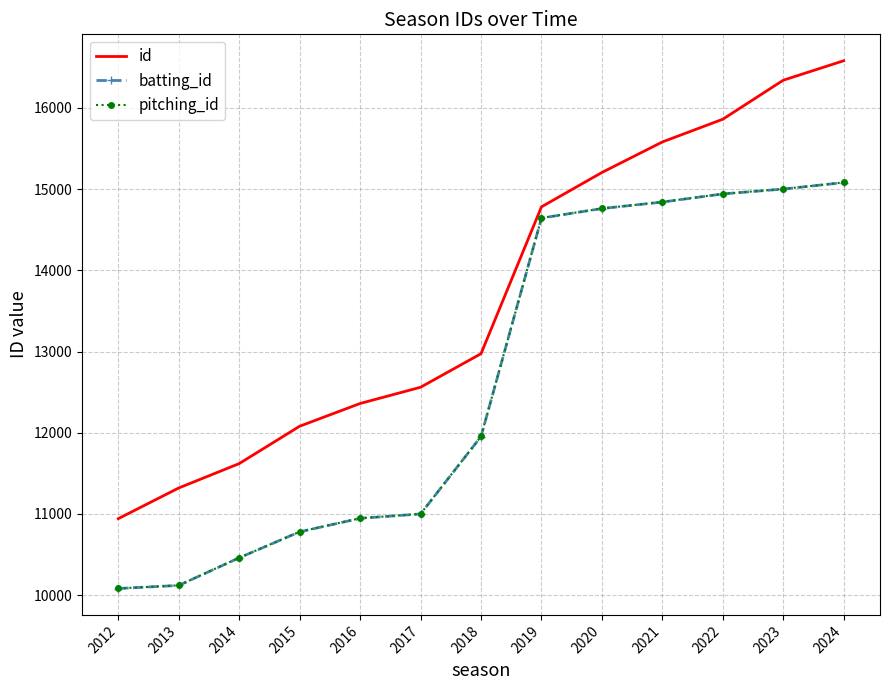

Reading left to right, transcribe all the data shown in this chart.

id: 10942	11320	11620	12080	12360	12560	12973	14781	15204	15580	15860	16340	16580
batting_id: 10082	10120	10460	10780	10946	11000	11953	14643	14760	14840	14940	15000	15080
pitching_id: 10083	10121	10461	10781	10947	11001	11954	14644	14761	14841	14941	15001	15081